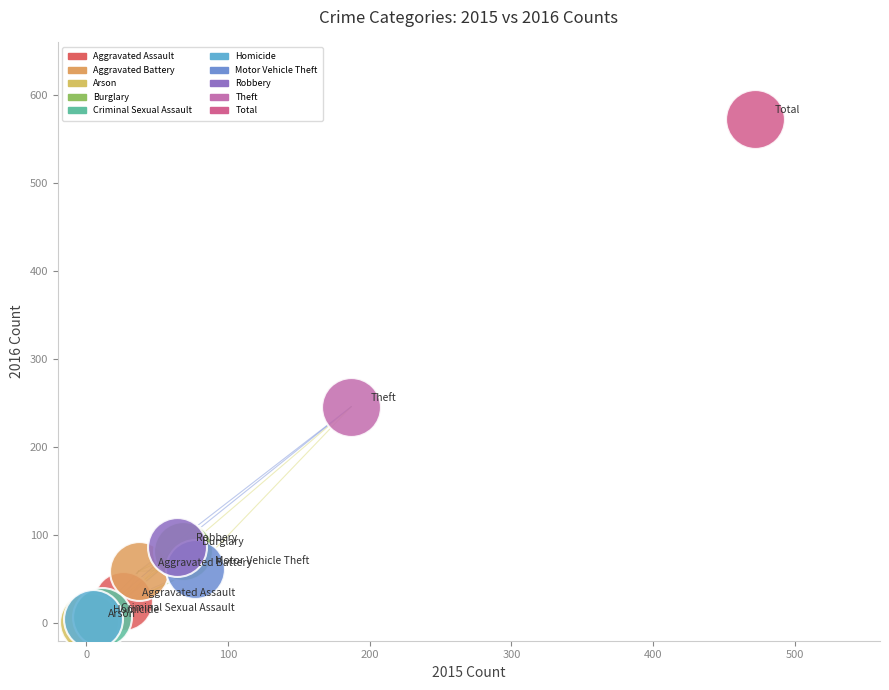

Which series reaches the maximum Y coordinate?

Total